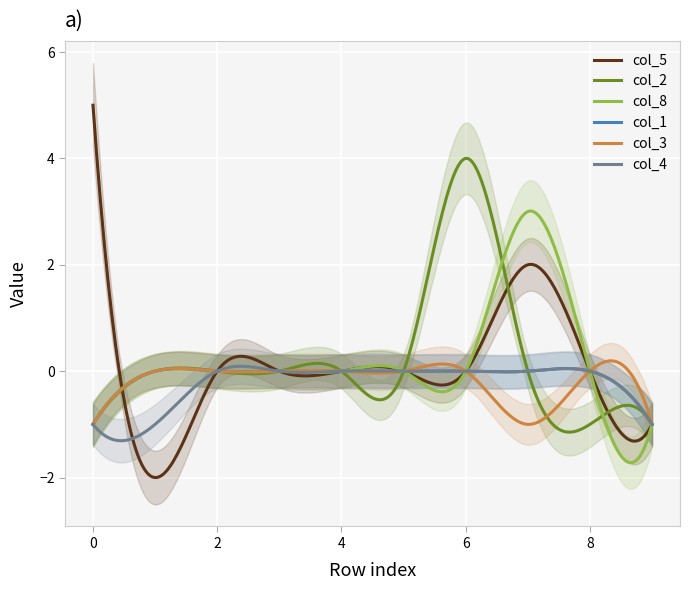

True or false: col_4 and col_5 intersect in this chart.

True